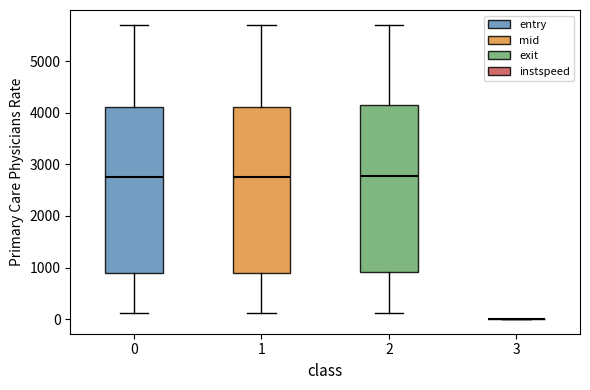

Reading left to right, transcribe this box plot: for each box, give where its median line is, the range the box spans, and where its two whiskers end, as read against the y-axis. The values are not printed on the chart, so give them approximately, as read against the axis.

0: median 2800, box 900 to 4100, whiskers 100 to 5700
1: median 2800, box 900 to 4100, whiskers 100 to 5700
2: median 2800, box 900 to 4100, whiskers 100 to 5700
3: box collapsed to a line at 0, whiskers 0 to 0